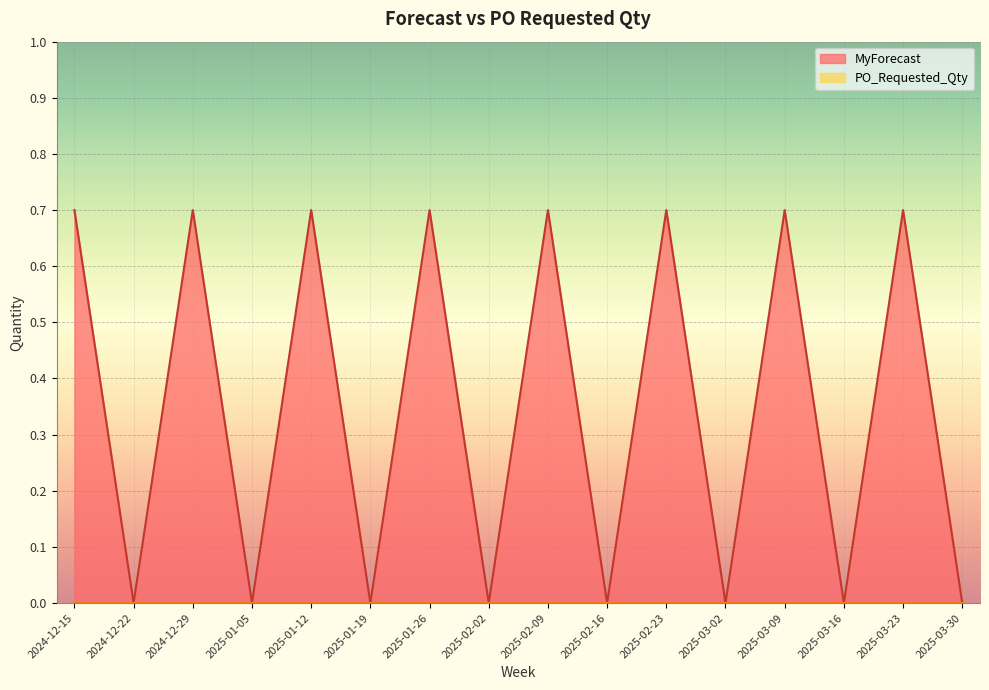

Between 2024-12-29 and 2025-01-12, which is larger?

2024-12-29